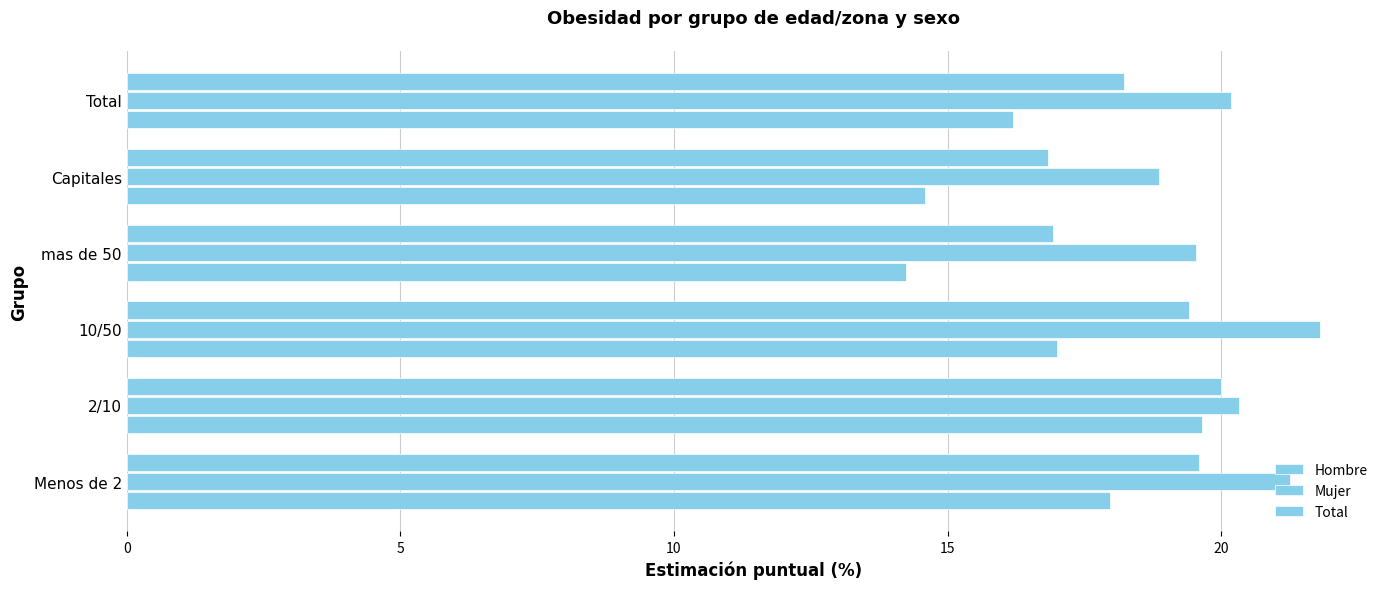

List the series in order of their peak value, highest first.

Mujer, Total, Hombre